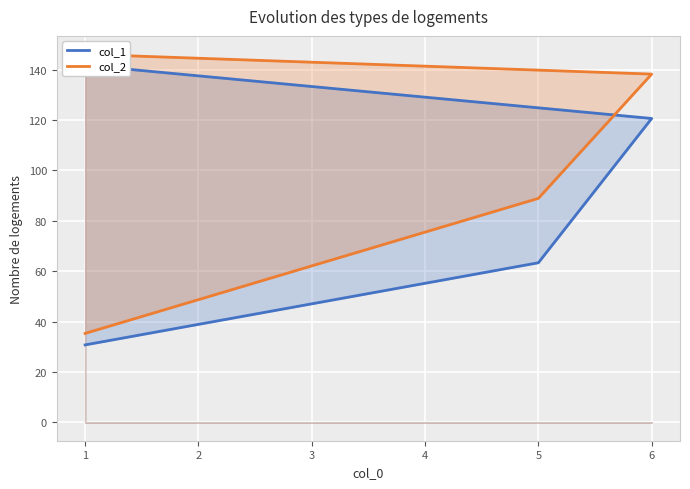

Reading left to right, transcribe all the data shown in this chart.

col_1: 30.7	63.3	120.6	141.8
col_2: 35.3	88.9	138.2	146.1